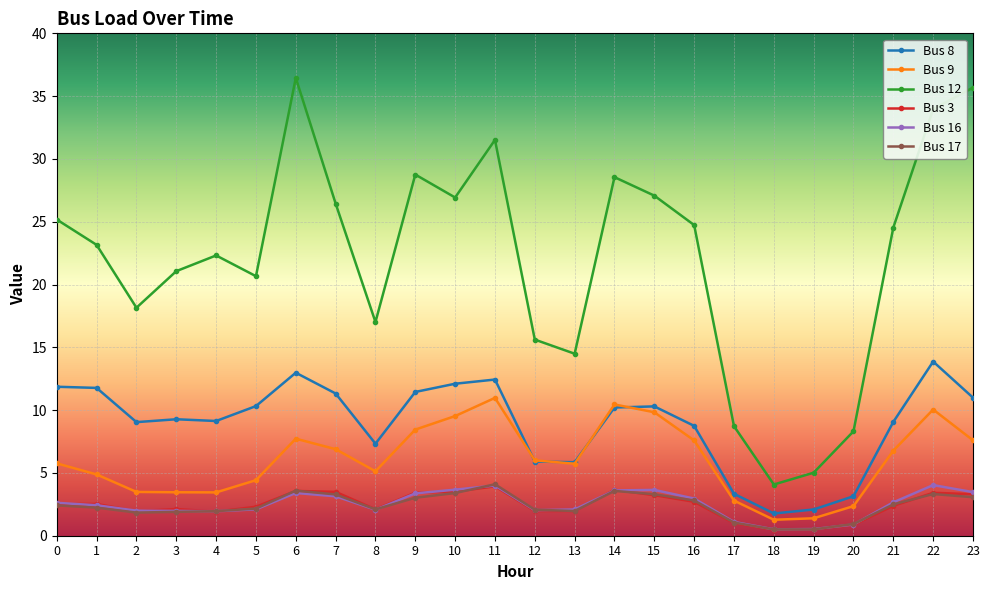

At which label does Bus 12 reach its peak?

6